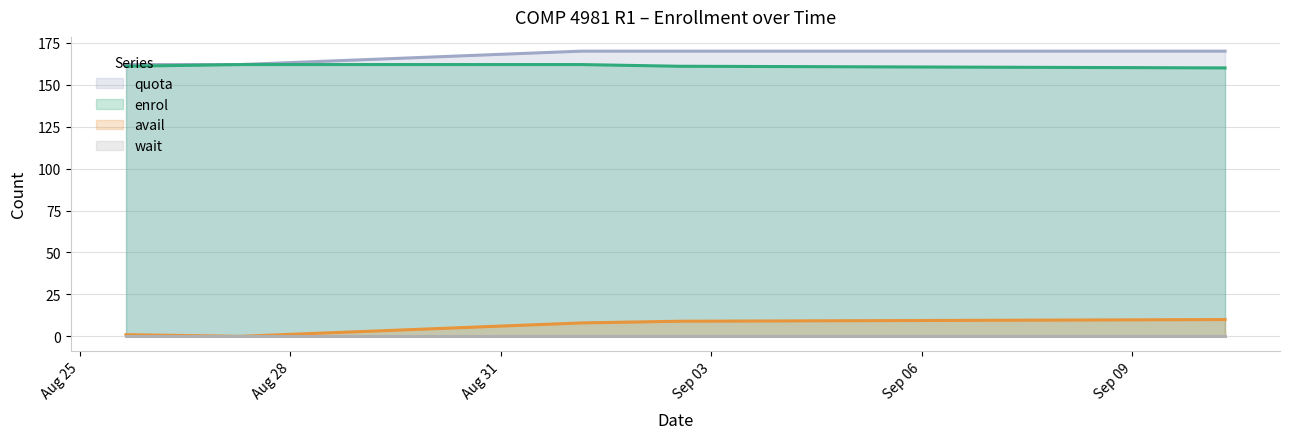

Does the chart have visible grid lines?

Yes